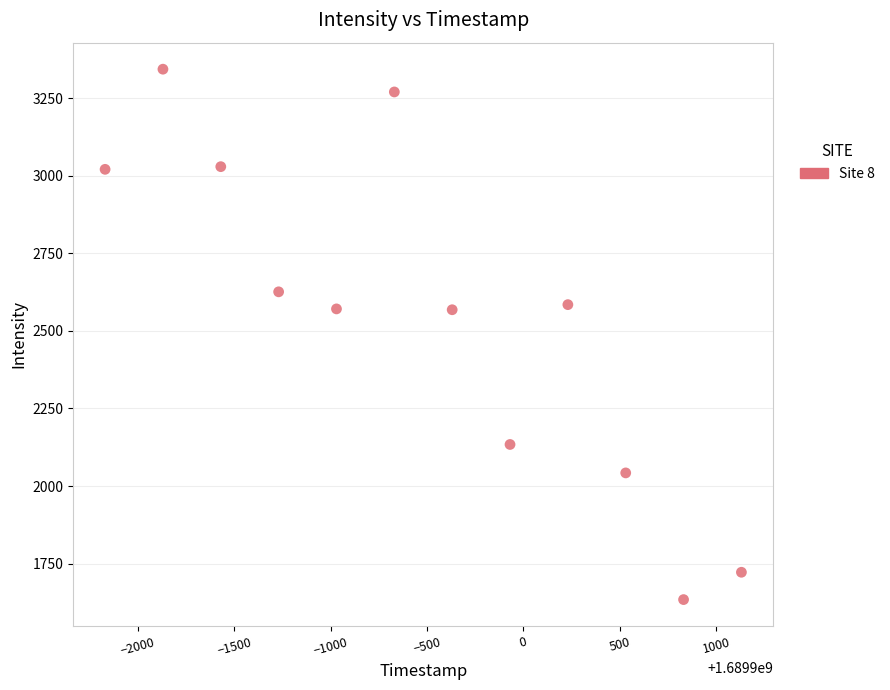

What is the range of X values (max minus min)?

3300.0